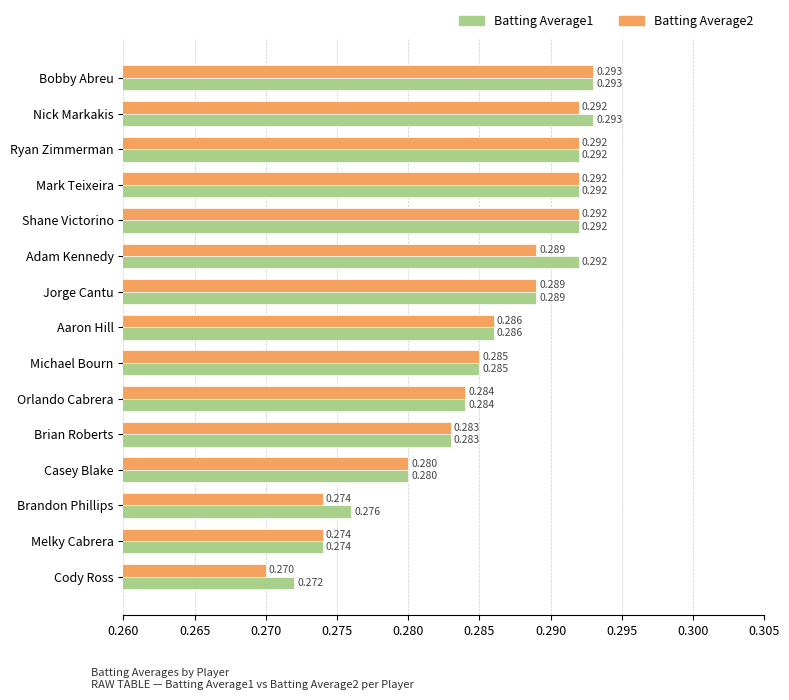

Where is Batting Average1 nearest to the value 0?

Cody Ross